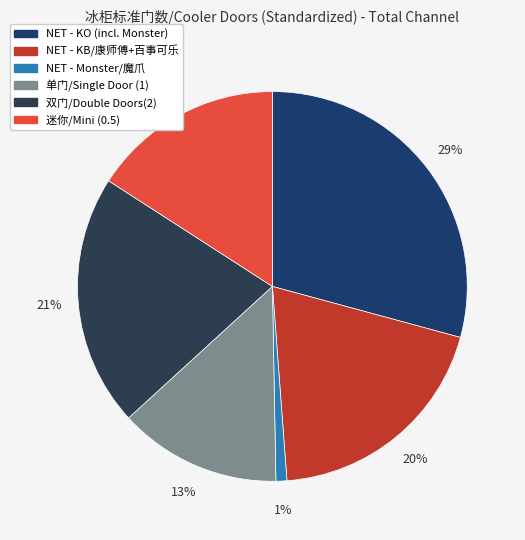

How many slices are in this pie chart?

6